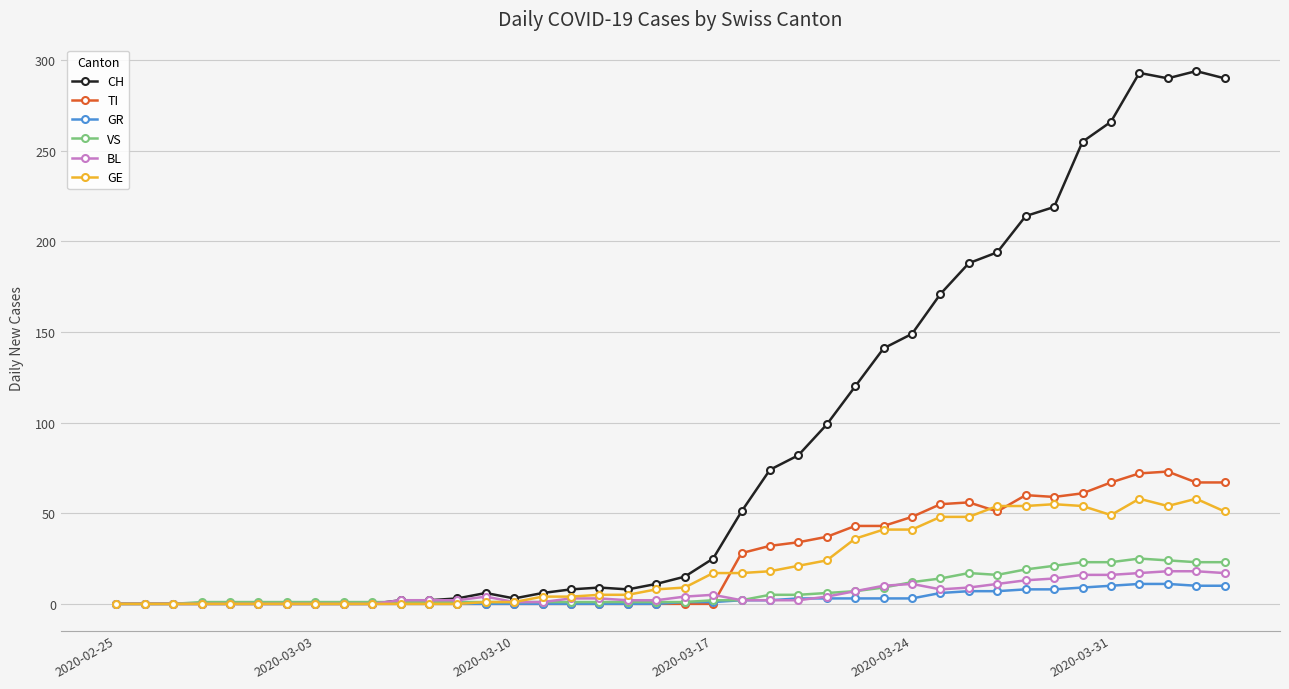

What is the highest value of the CH series?

294